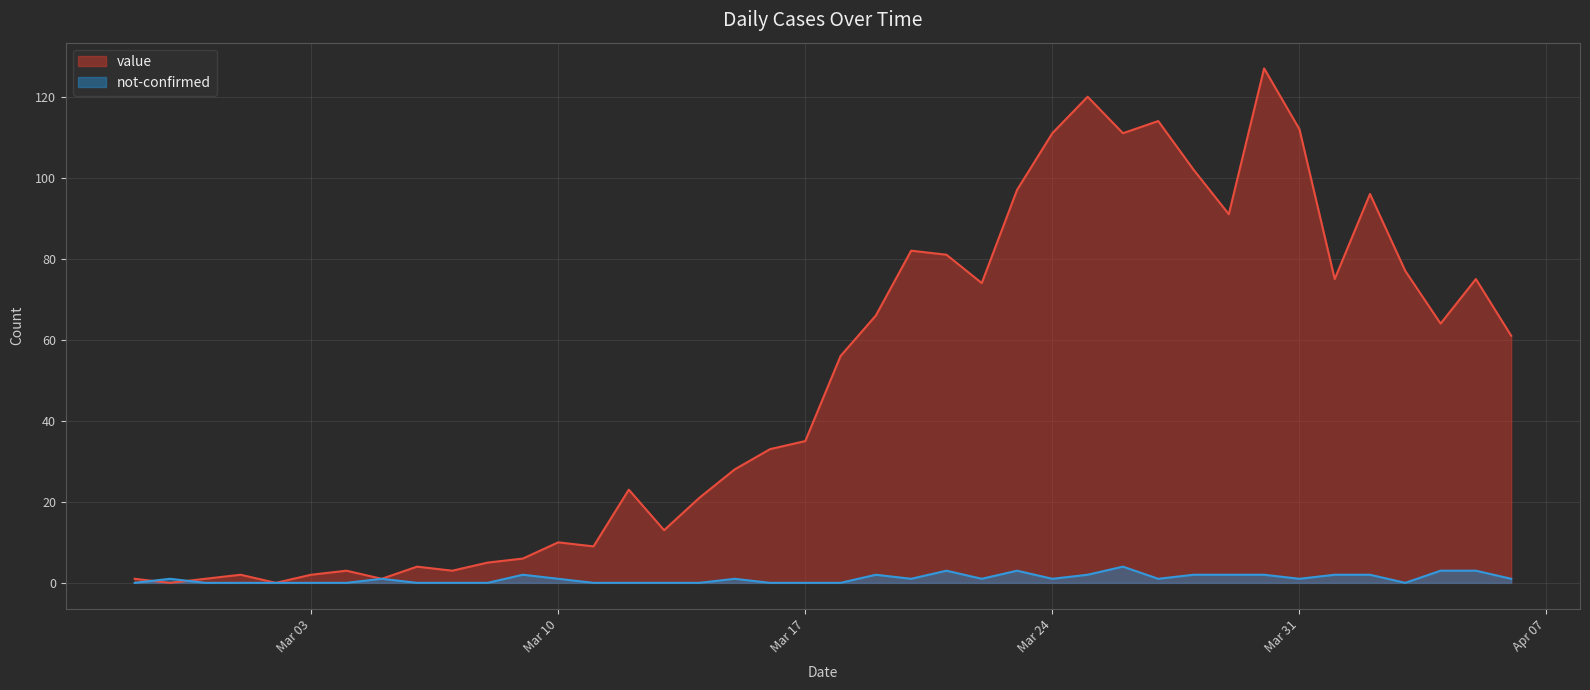

How many interior local valleys does the value series have?

11